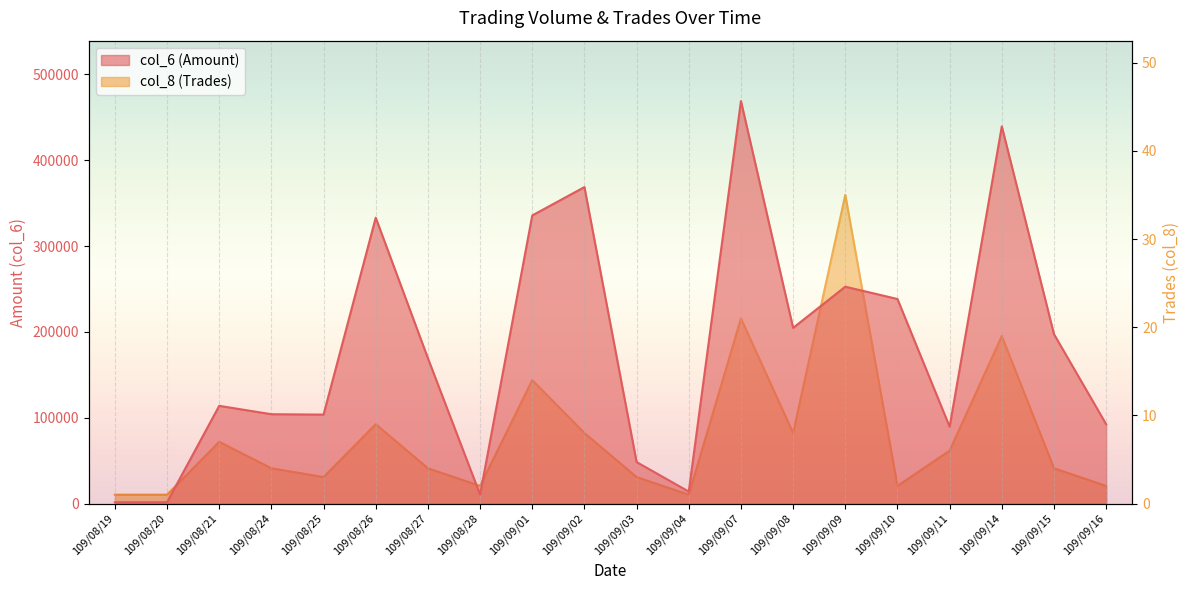

Which series has the largest total across all categories?

col_6 (Amount)